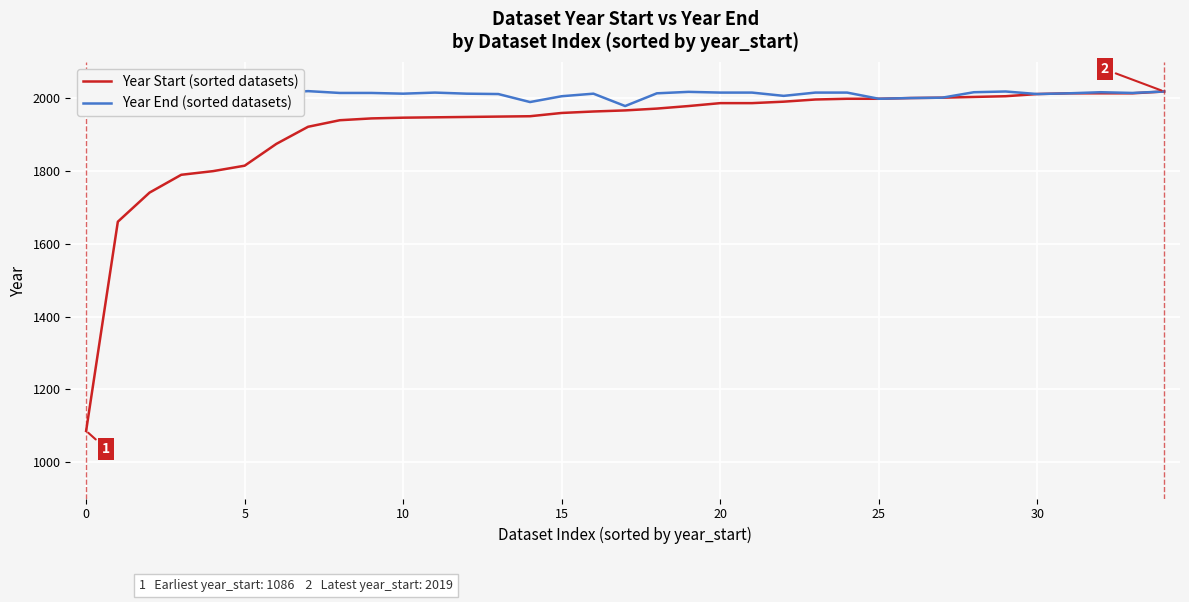

How many data points does each series have?

35